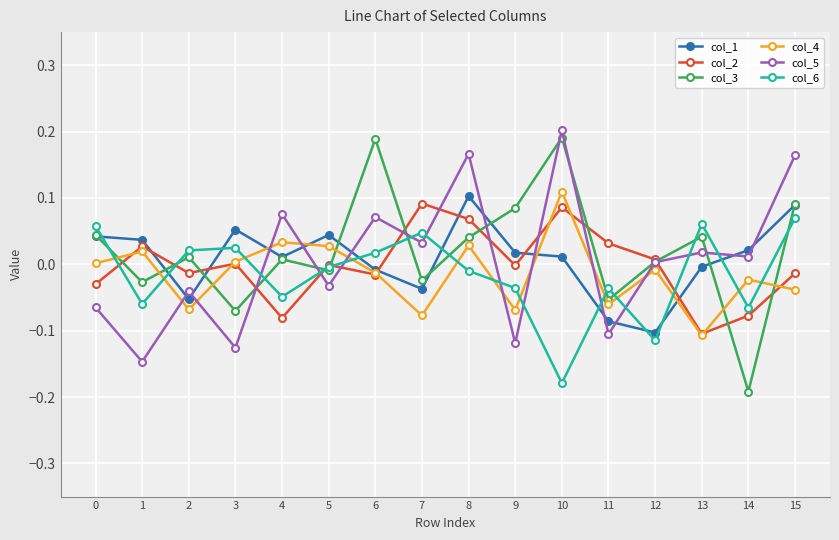

What are all the series names shown in the legend?

col_1, col_2, col_3, col_4, col_5, col_6